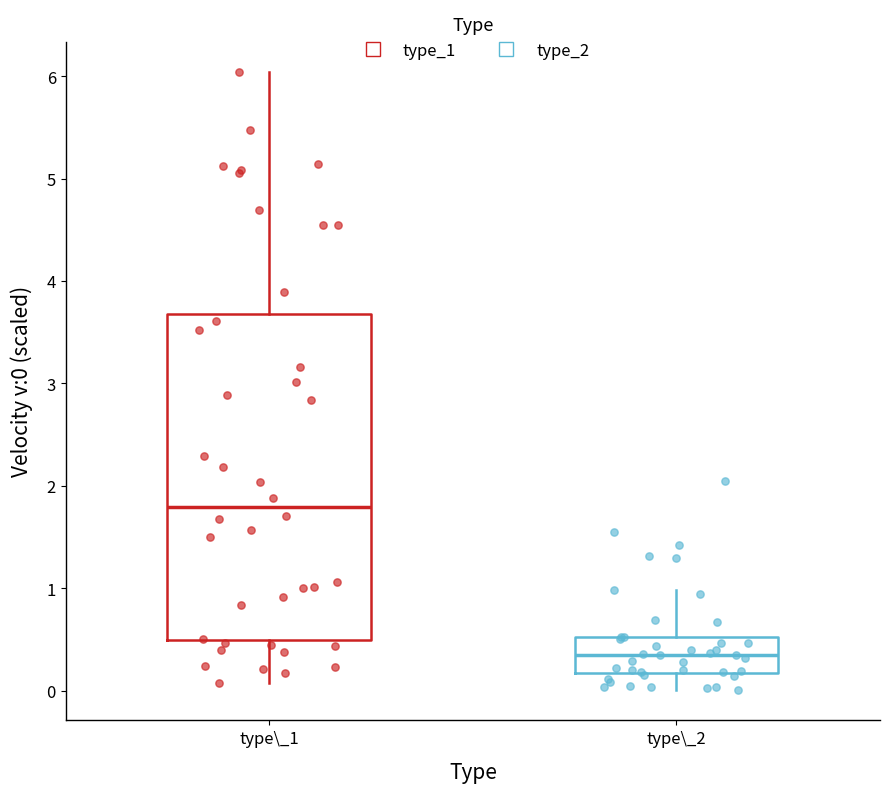

Which box's median line is the highest?

type\_1